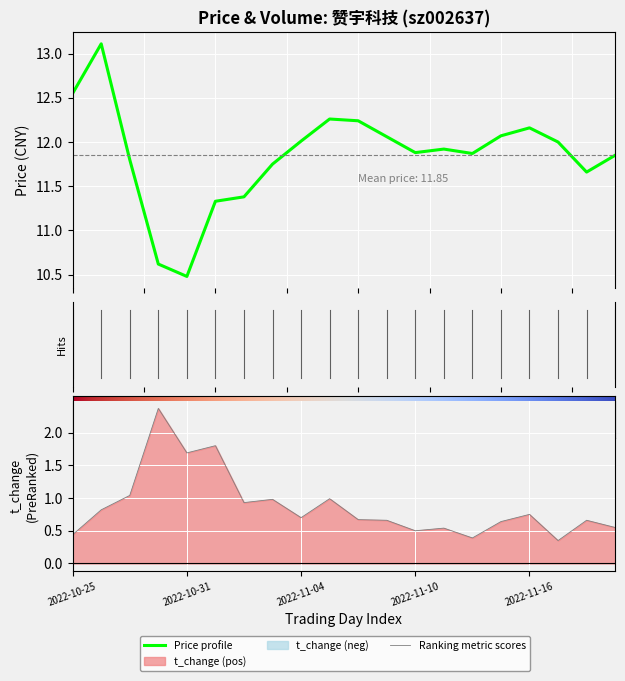

What is the spread (max minus min) of values at 10?

11.6